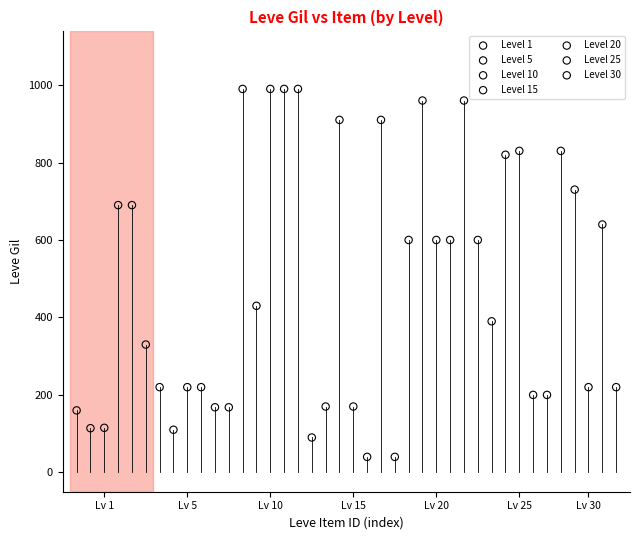

Which series reaches the minimum Y coordinate?

Level 15